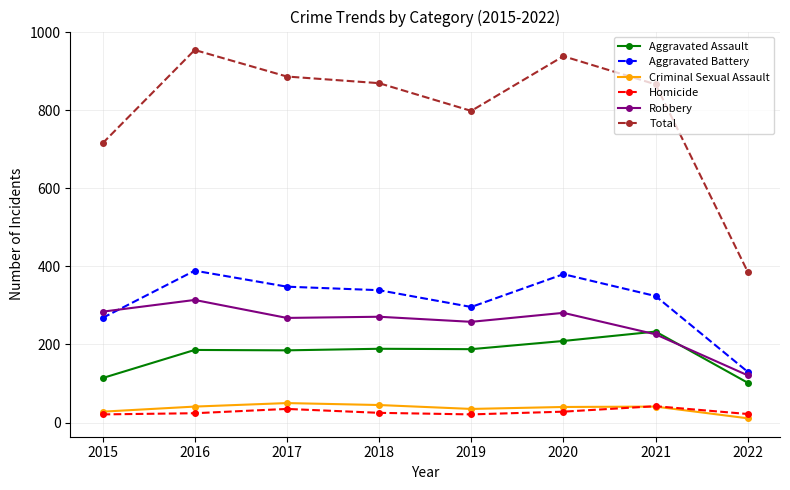

Which label corresponds to the largest value in the chart?

2016